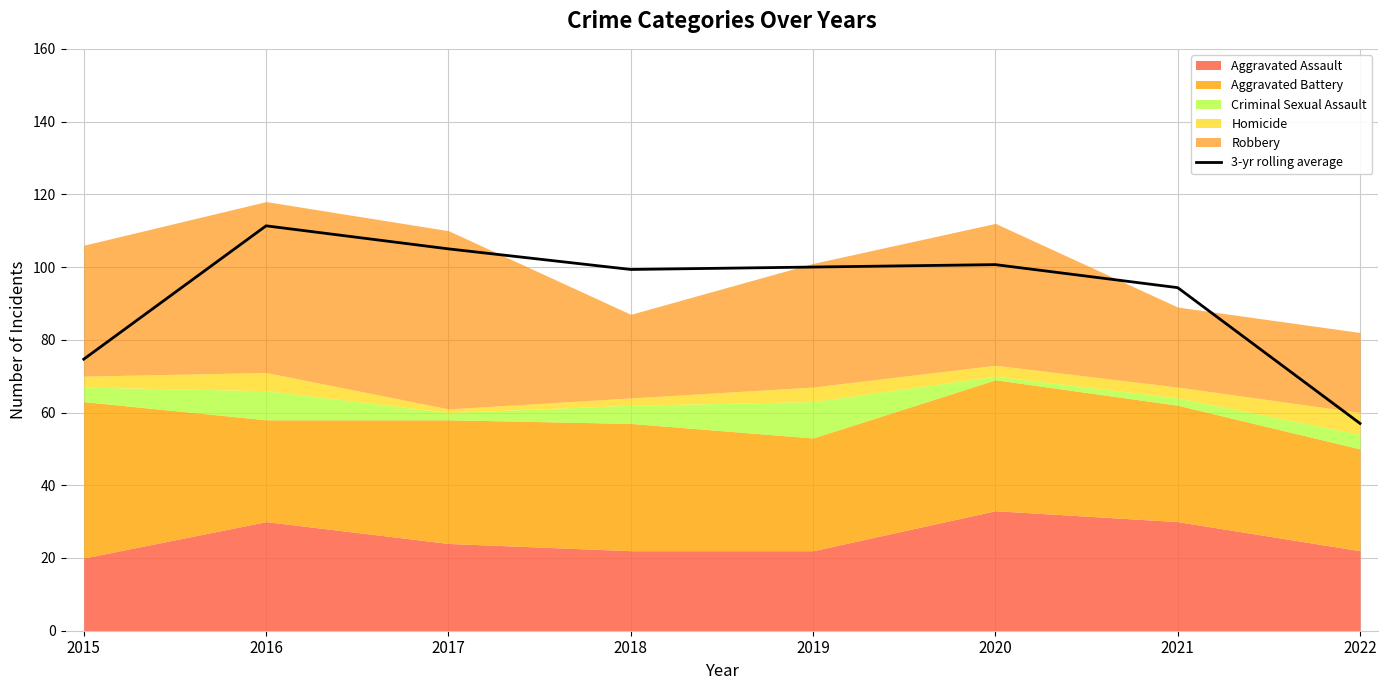

The value at 2018 is 63.6. True or false?

False